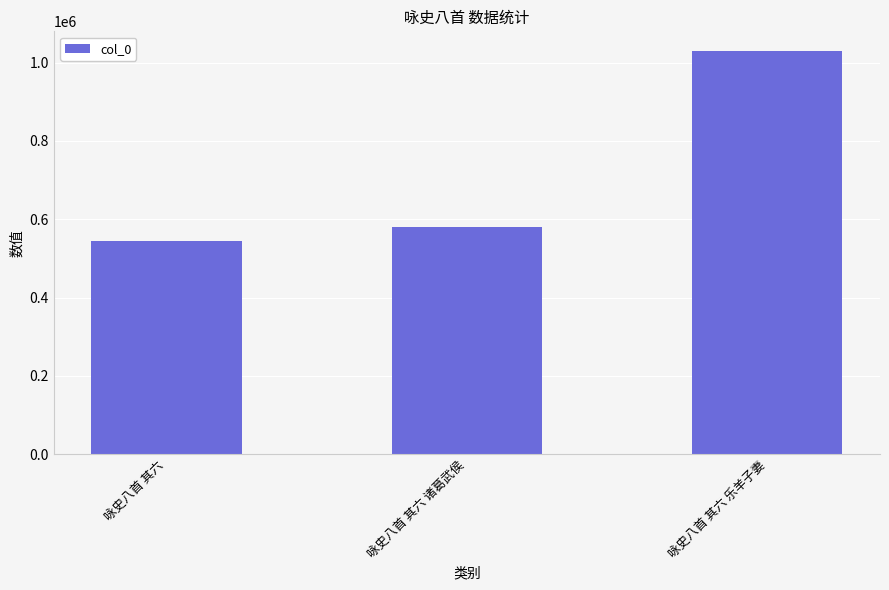

What is the sum of all values?

2151116